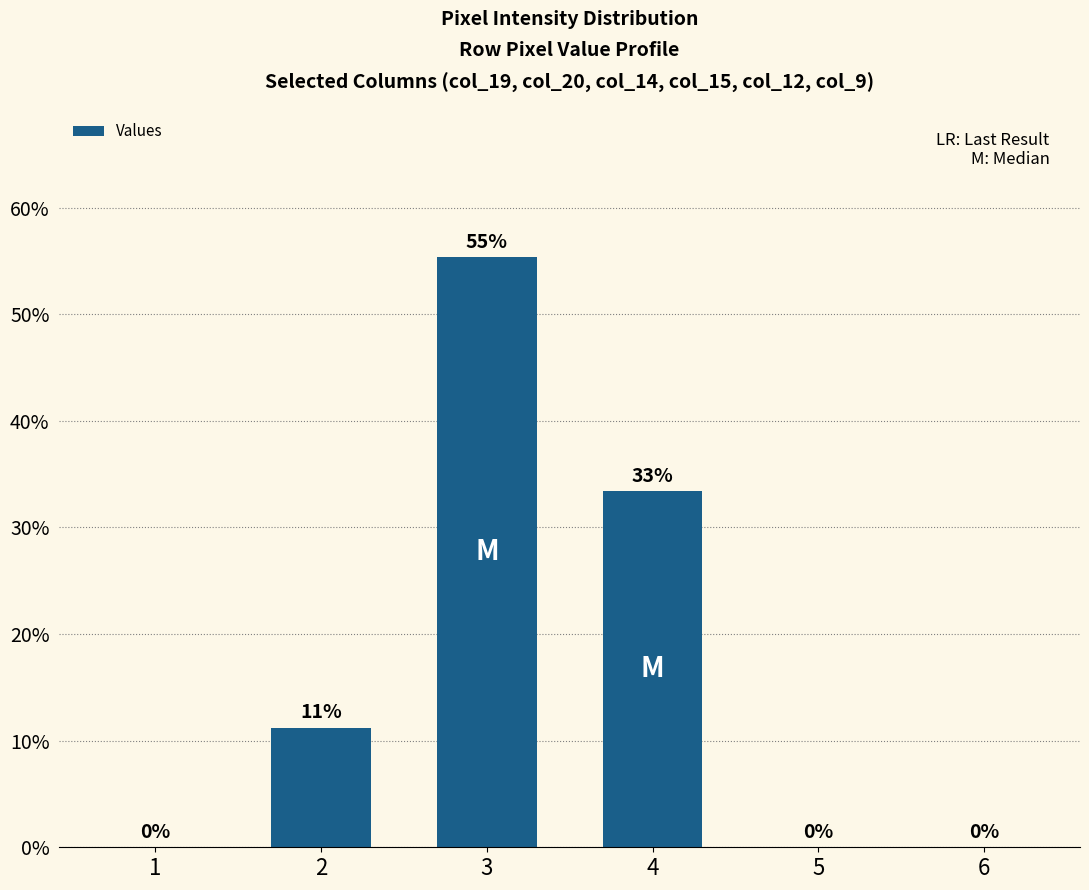

What is the sum of the values at 2 and 6?

11.2